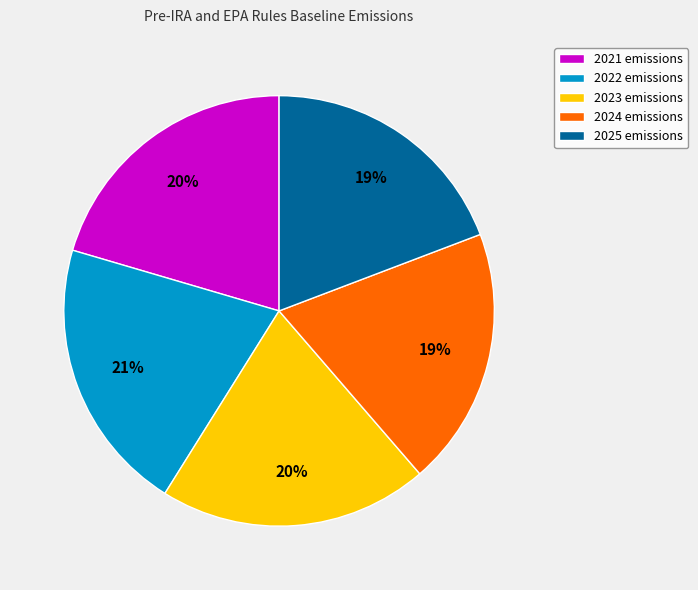

The 2021 slice represents 10% of the pie. True or false?

False